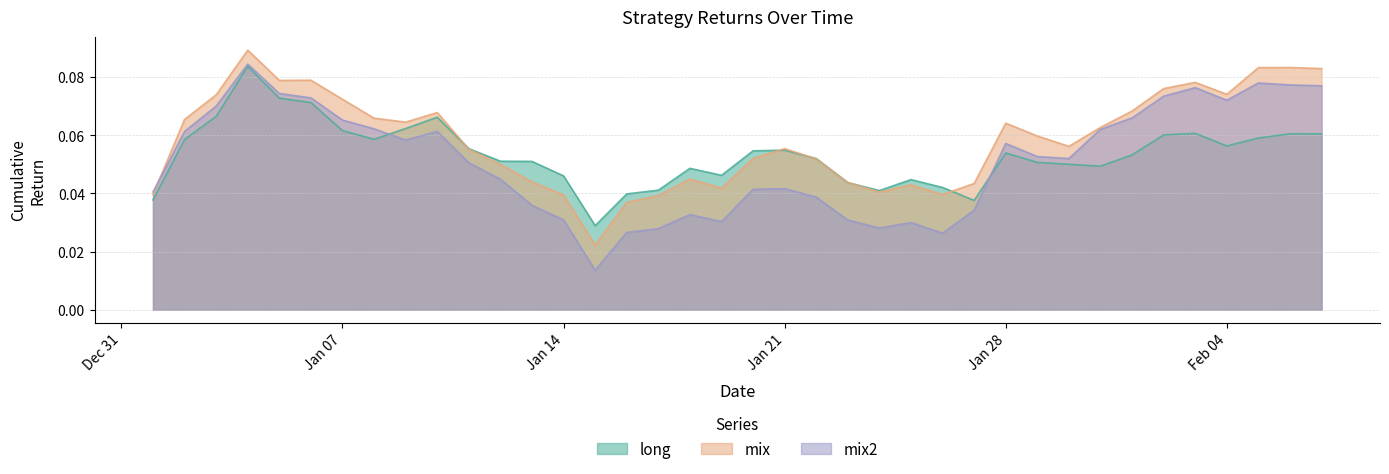

Reading left to right, list all the values displayed in this chart.

long: 0.0	0.1	0.1	0.1	0.1	0.1	0.1	0.1	0.1	0.1	0.1	0.1	0.1	0.0	0.0	0.0	0.0	0.0	0.0	0.1	0.1	0.1	0.0	0.0	0.0	0.0	0.0	0.1	0.1	0.1	0.0	0.1	0.1	0.1	0.1	0.1	0.1	0.1
mix: 0.0	0.1	0.1	0.1	0.1	0.1	0.1	0.1	0.1	0.1	0.1	0.0	0.0	0.0	0.0	0.0	0.0	0.0	0.0	0.1	0.1	0.1	0.0	0.0	0.0	0.0	0.0	0.1	0.1	0.1	0.1	0.1	0.1	0.1	0.1	0.1	0.1	0.1
mix2: 0.0	0.1	0.1	0.1	0.1	0.1	0.1	0.1	0.1	0.1	0.1	0.0	0.0	0.0	0.0	0.0	0.0	0.0	0.0	0.0	0.0	0.0	0.0	0.0	0.0	0.0	0.0	0.1	0.1	0.1	0.1	0.1	0.1	0.1	0.1	0.1	0.1	0.1